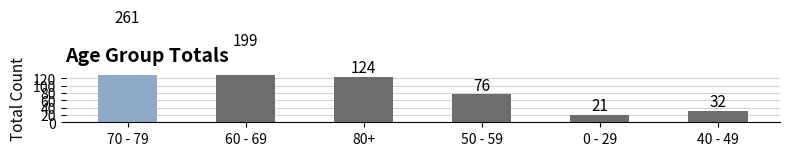

What is the sum of all values?

713